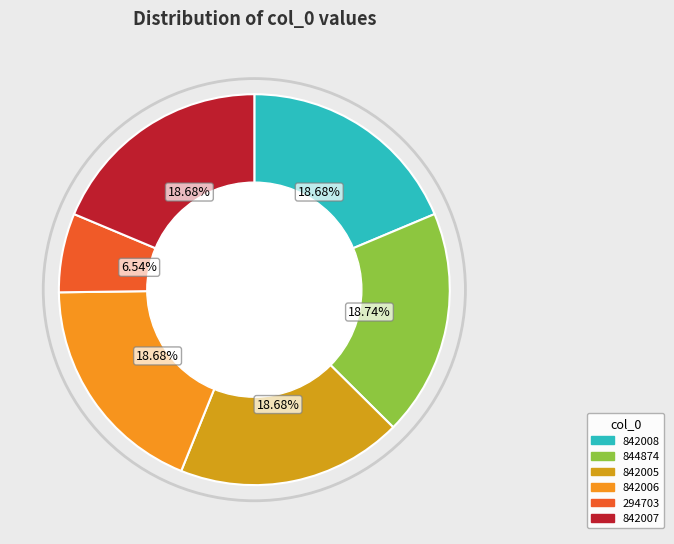

Does 842006 account for over 50% of the chart?

No